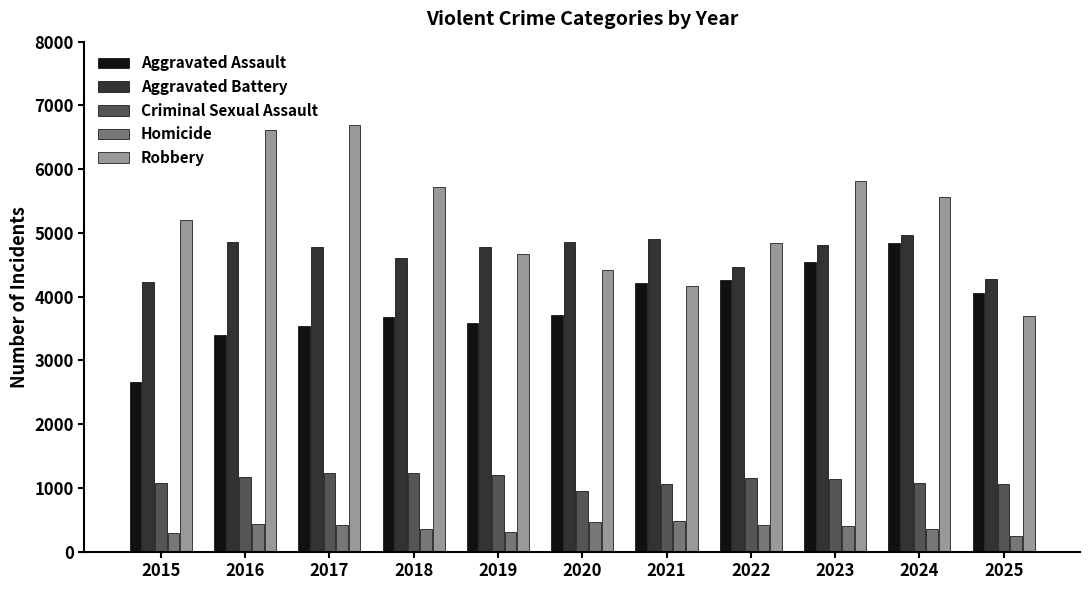

Which series has the widest spread of values?

Robbery